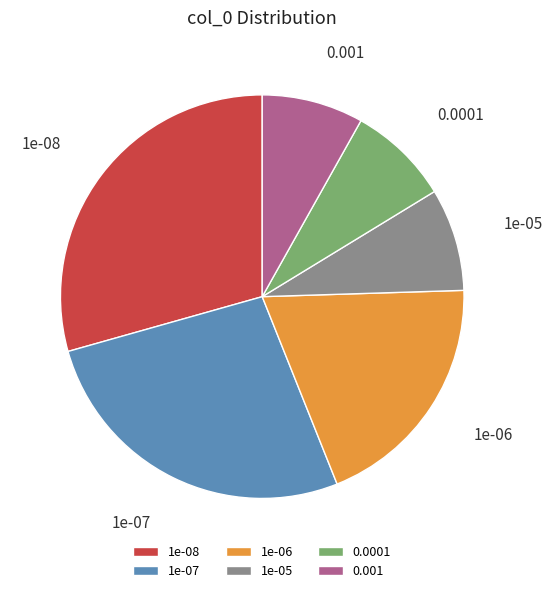

Is the sum of 0.001 and 1e-07 greater than half?

No